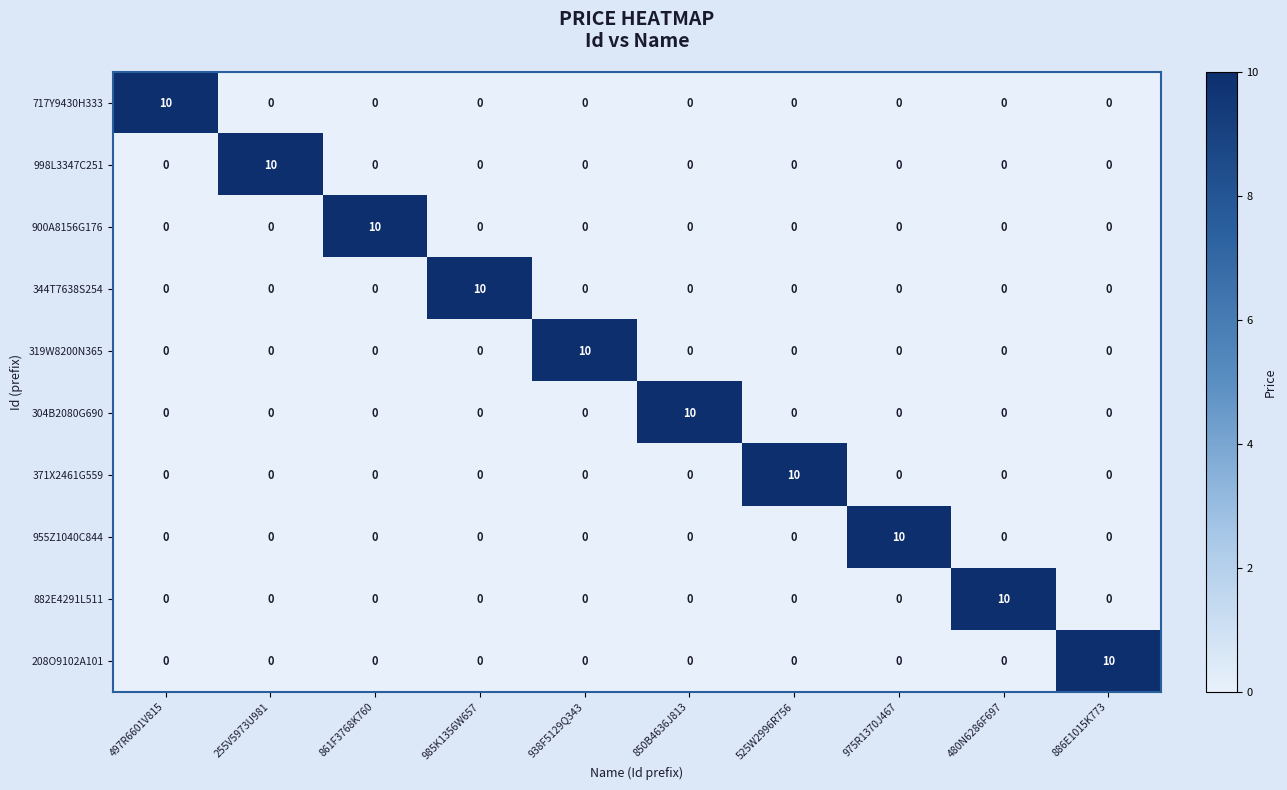

Is it true that 717Y9430H333 equals -7 at 985K1356W657?

False